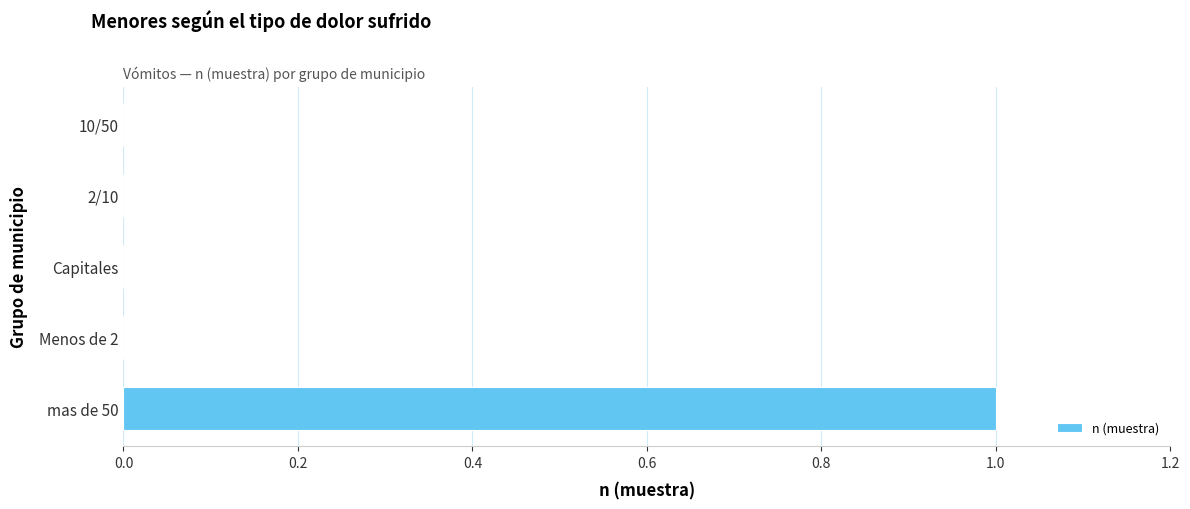

Is it true that the value at Menos de 2 is 0?

True